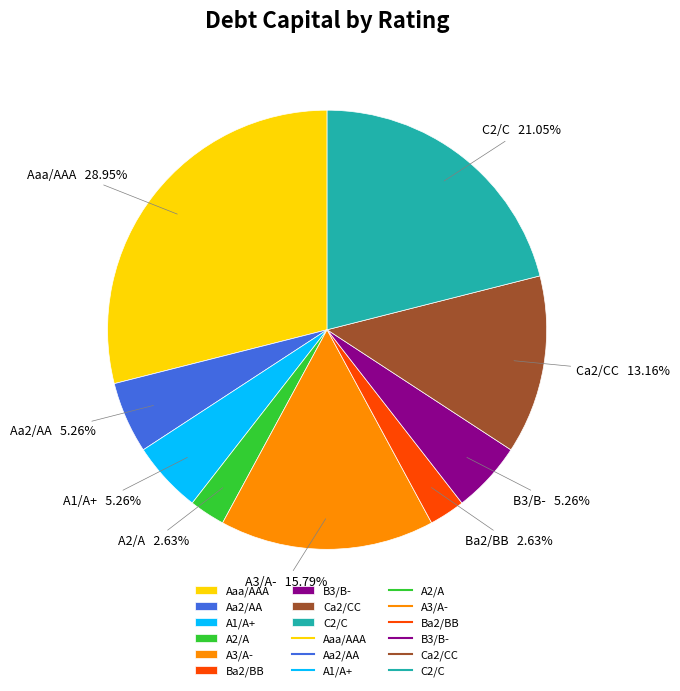

What is the total percentage of Aa2/AA and B3/B-?

10.5%